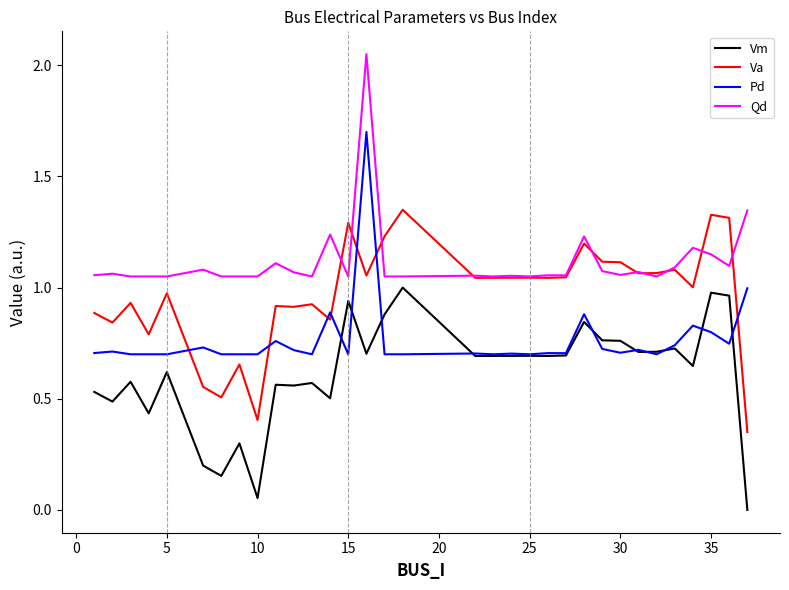

What is the sum of all Pd values?

25.3